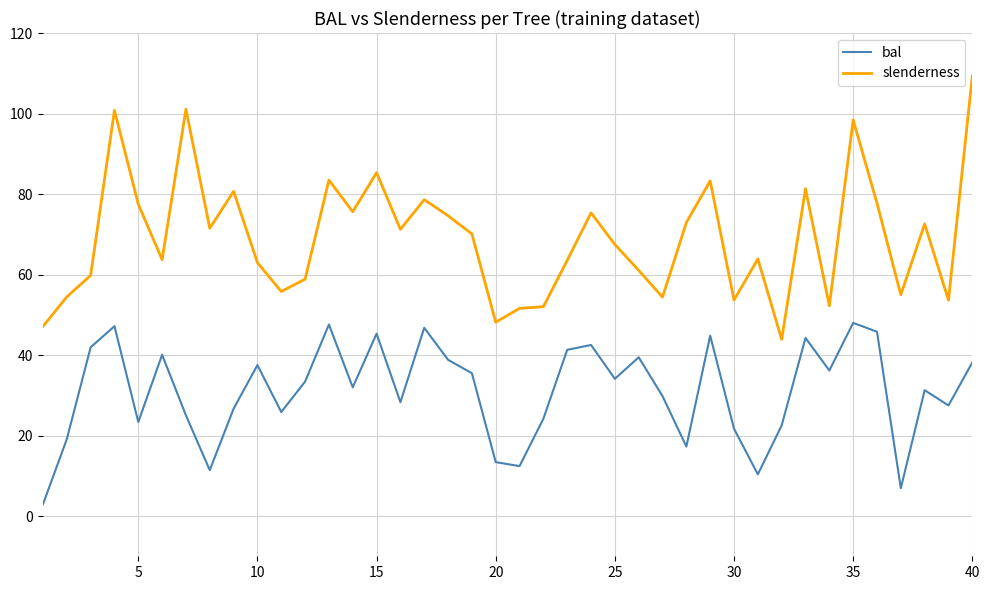

True or false: slenderness and bal intersect in this chart.

False